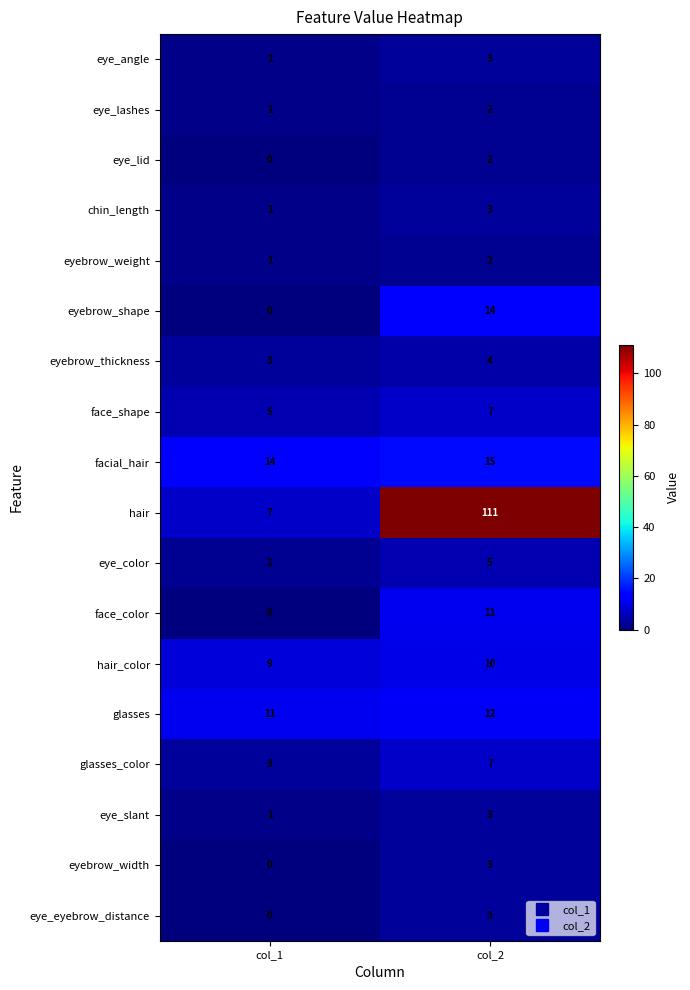

What is the total value across all series at col_2?

217